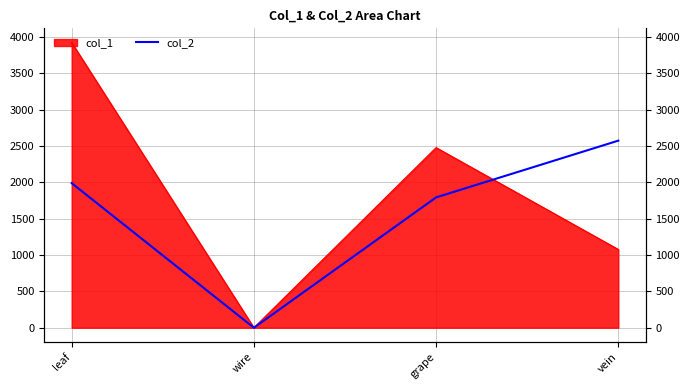

What is the label of the 2nd point from the left?

wire